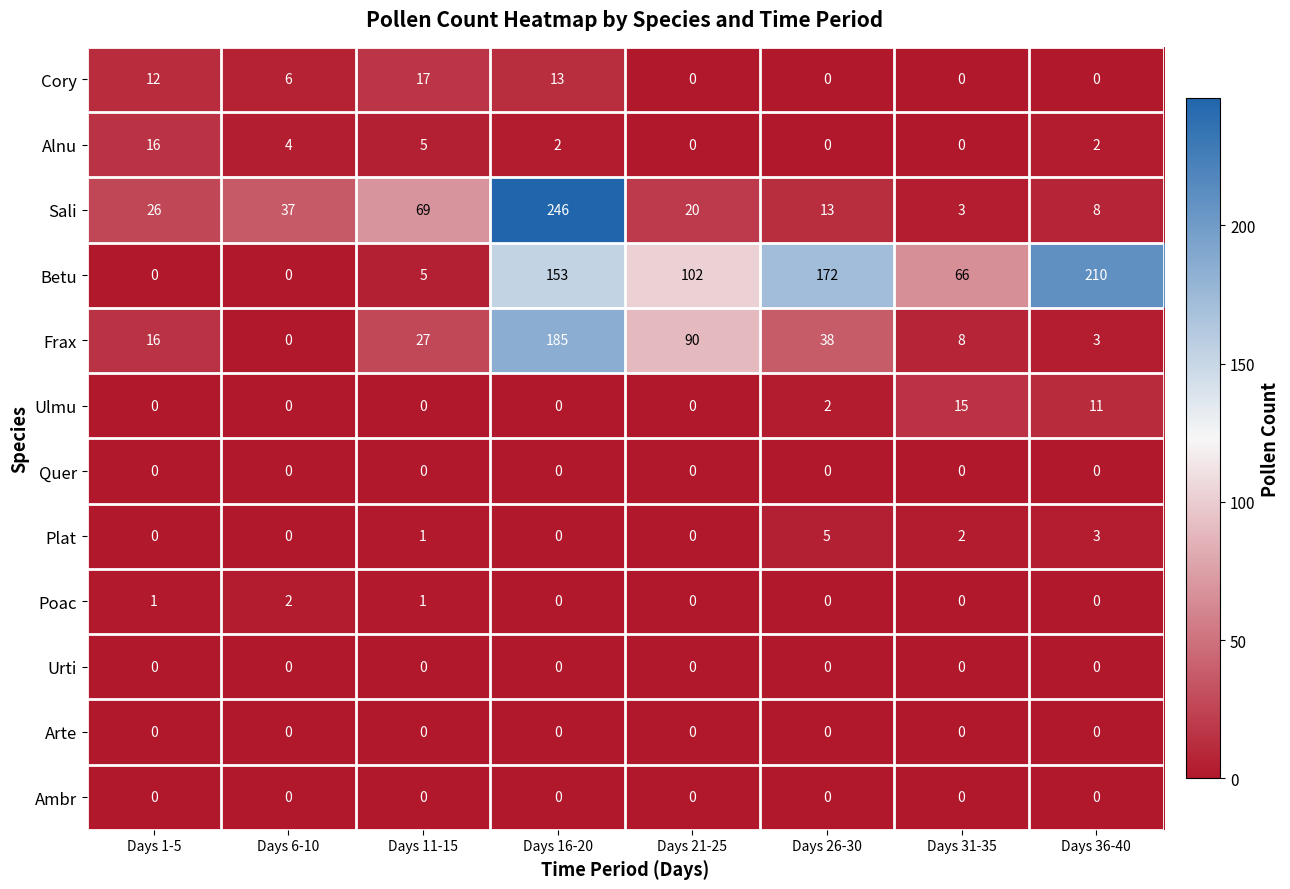

How many distinct data groups are displayed?

12